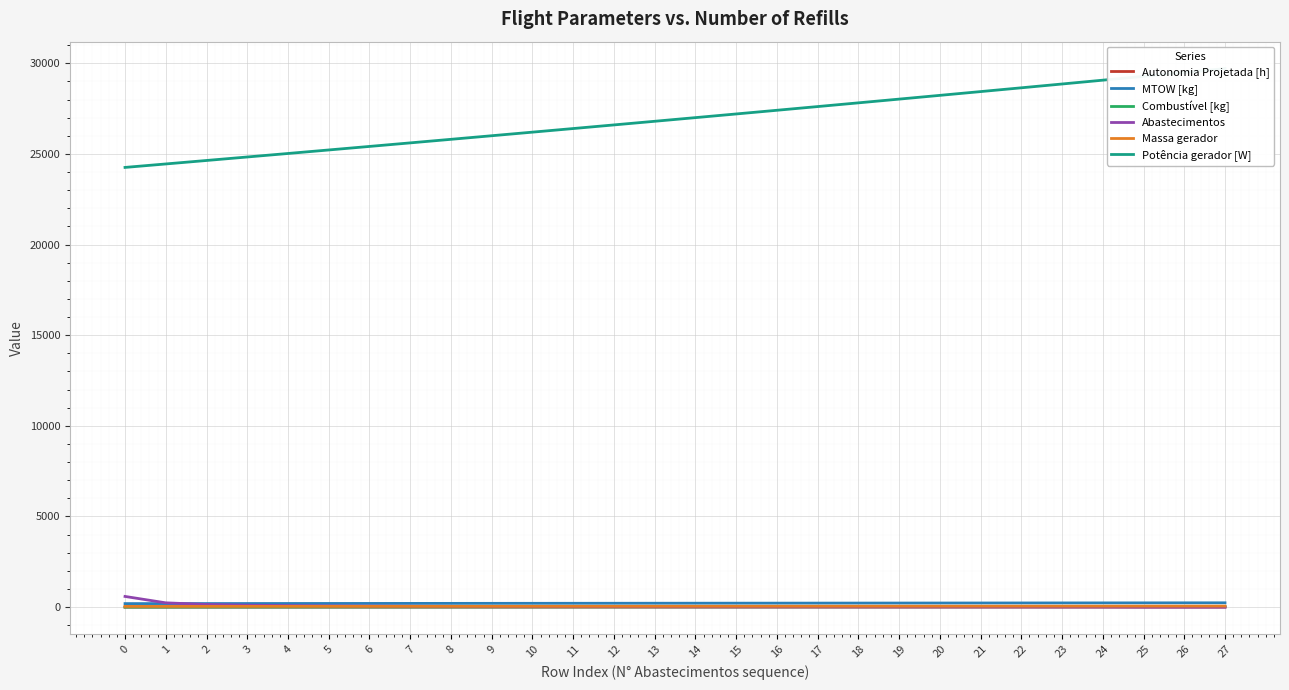

Reading right to left, transcribe all the data shown in this chart.

Autonomia Projetada [h]: 27=2.1	26=2.0	25=2.0	24=1.9	23=1.8	22=1.8	21=1.7	20=1.6	19=1.6	18=1.5	17=1.4	16=1.4	15=1.3	14=1.2	13=1.1	12=1.1	11=1.0	10=0.9	9=0.8	8=0.8	7=0.7	6=0.6	5=0.5	4=0.4	3=0.4	2=0.3	1=0.2	0=0.1
MTOW [kg]: 27=239.0	26=237.2	25=235.5	24=233.8	23=232.1	22=230.4	21=228.7	20=227.0	19=225.3	18=223.7	17=222.0	16=220.3	15=218.7	14=217.0	13=215.4	12=213.8	11=212.2	10=210.6	9=208.9	8=207.3	7=205.8	6=204.2	5=202.6	4=201.0	3=199.4	2=197.9	1=196.3	0=194.8
Combustível [kg]: 27=28.0	26=27.0	25=26.0	24=25.0	23=24.0	22=23.0	21=22.0	20=21.0	19=20.0	18=19.0	17=18.0	16=17.0	15=16.0	14=15.0	13=14.0	12=13.0	11=12.0	10=11.0	9=10.0	8=9.0	7=8.0	6=7.0	5=6.0	4=5.0	3=4.0	2=3.0	1=2.0	0=1.0
Abastecimentos: 27=0.0	26=1.0	25=2.0	24=9.0	23=11.0	22=14.0	21=15.0	20=16.0	19=17.0	18=18.0	17=20.0	16=21.0	15=22.0	14=24.0	13=26.0	12=29.0	11=31.0	10=35.0	9=39.0	8=44.0	7=50.0	6=58.0	5=68.0	4=84.0	3=107.0	2=148.0	1=237.0	0=590.0
Massa gerador: 27=56.6	26=55.9	25=55.1	24=54.4	23=53.7	22=53.0	21=52.3	20=51.6	19=51.0	18=50.3	17=49.6	16=49.0	15=48.3	14=47.7	13=47.0	12=46.4	11=45.8	10=45.2	9=44.6	8=44.0	7=43.4	6=42.8	5=42.2	4=41.6	3=41.1	2=40.5	1=40.0	0=39.4
Potência gerador [W]: 27=29707.7	26=29493.7	25=29280.7	24=29068.7	23=28857.8	22=28647.9	21=28438.9	20=28230.9	19=28023.9	18=27817.8	17=27612.5	16=27408.3	15=27205.0	14=27002.5	13=26801.0	12=26600.3	11=26400.5	10=26201.5	9=26003.4	8=25806.1	7=25609.6	6=25413.9	5=25218.9	4=25024.8	3=24831.5	2=24639.0	1=24447.2	0=24256.2